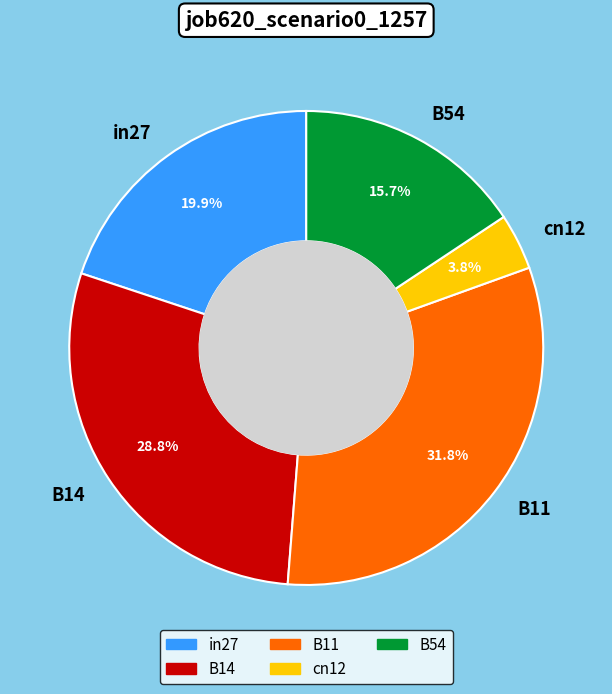

Which category has the smallest portion of the pie?

cn12